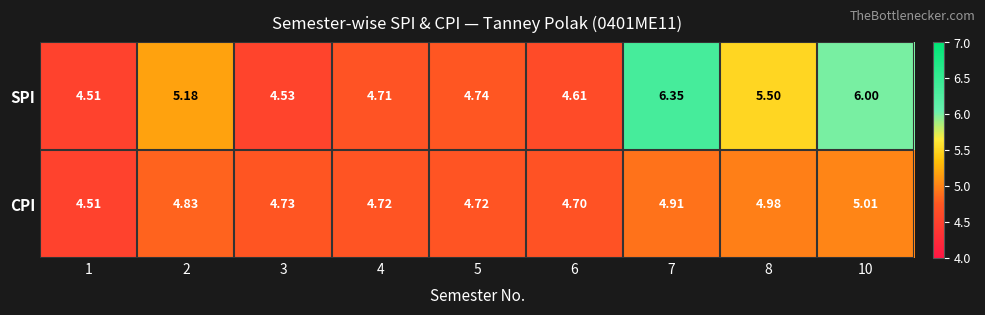

Between 5 and 7, which series saw the biggest shift?

SPI